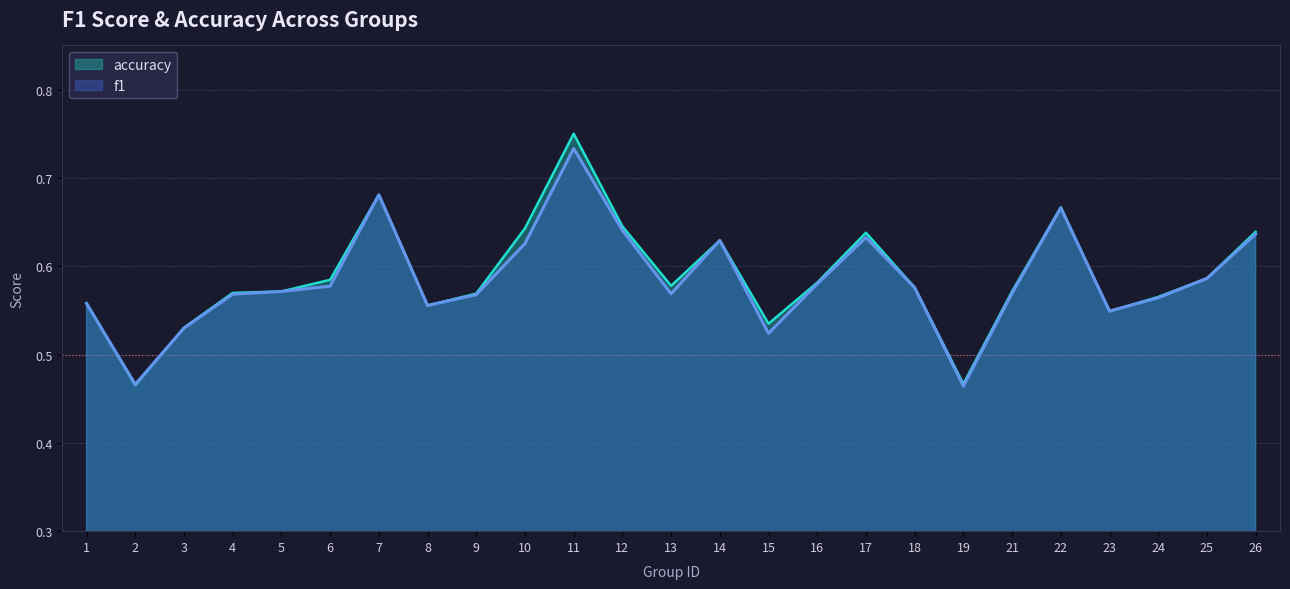

Where is the first local minimum for f1?

2